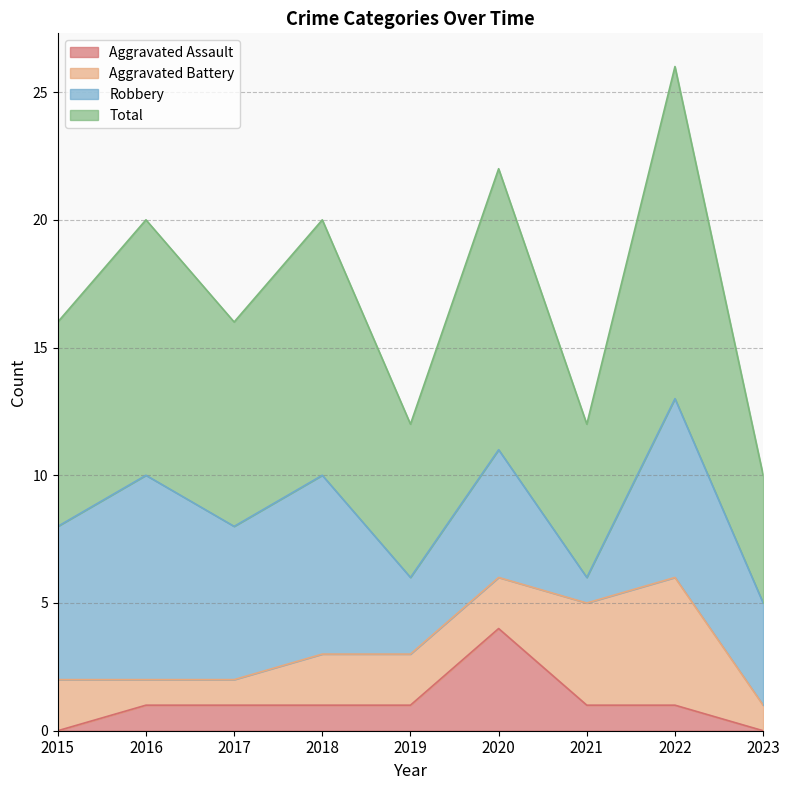

Between 2016 and 2021, which series saw the biggest shift?

Total